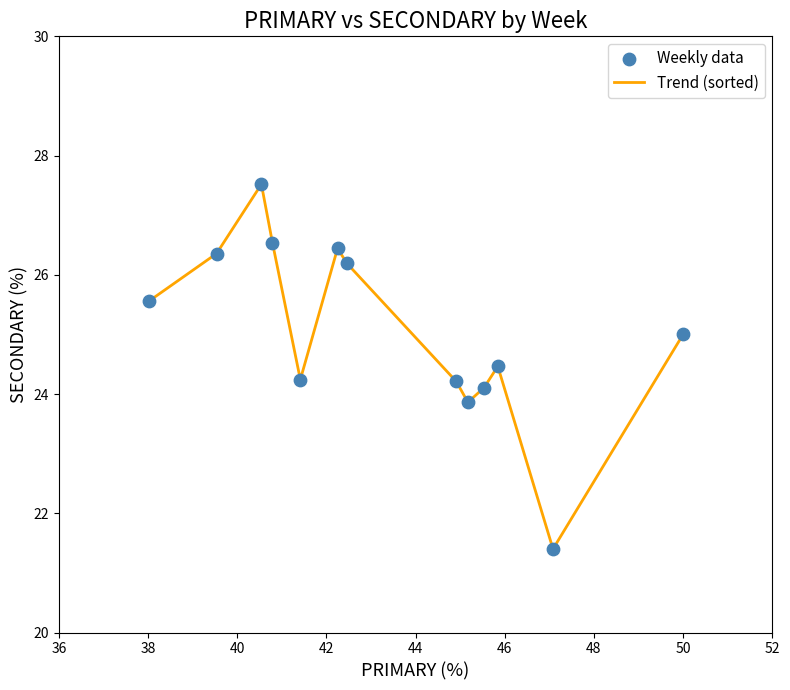

What is the greatest value displayed?

27.5